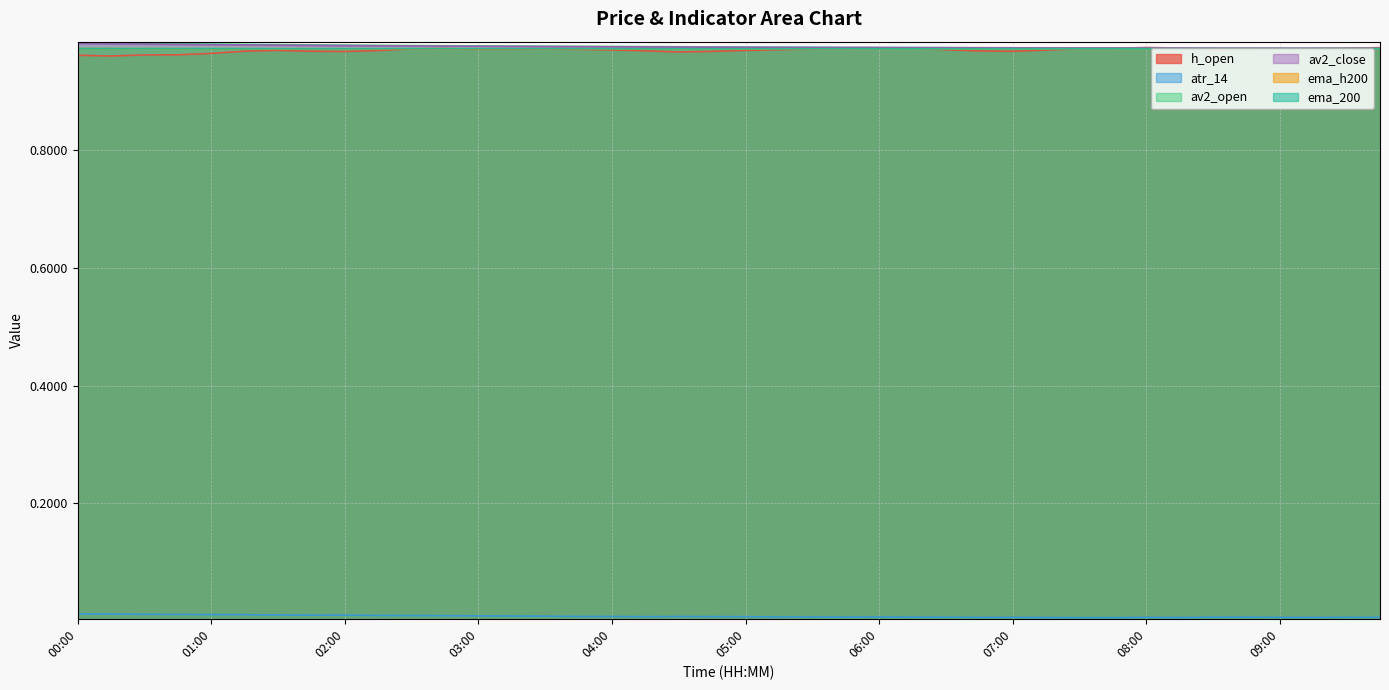

True or false: h_open and av2_close cross at least once.

True